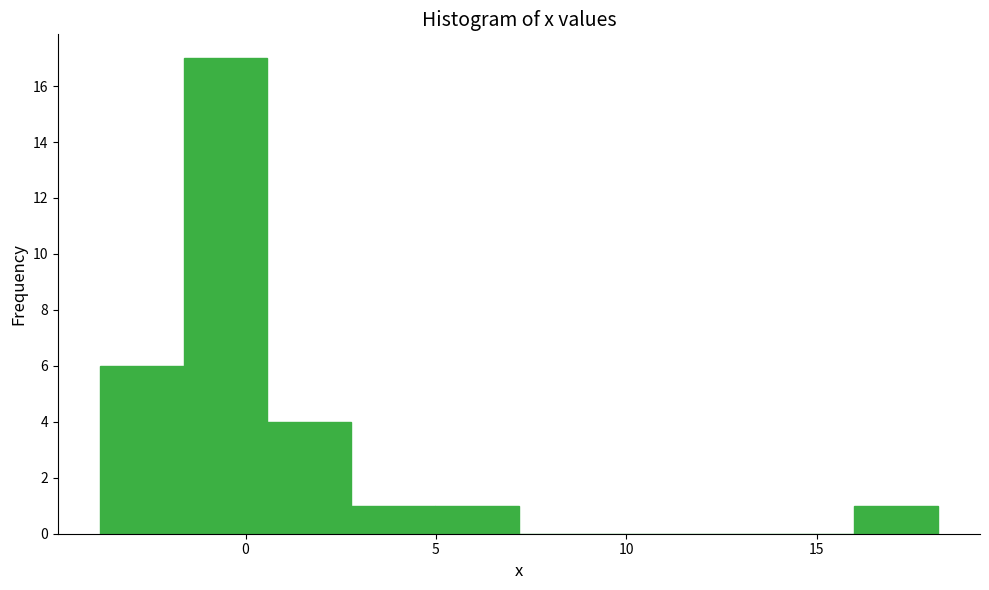

Reading left to right, list every bar in this chart as the range it spans on the x-axis followed by its height. Neither the bar edges nor the heights are printed on the chart, so give them approximately, as read against the axes.

-4.0 to -1.5: 6
-1.5 to 0.5: 17
0.5 to 3.0: 4
3.0 to 5.0: 1
5.0 to 7.0: 1
7.0 to 9.5: 0
9.5 to 11.5: 0
11.5 to 14.0: 0
14.0 to 16.0: 0
16.0 to 18.0: 1